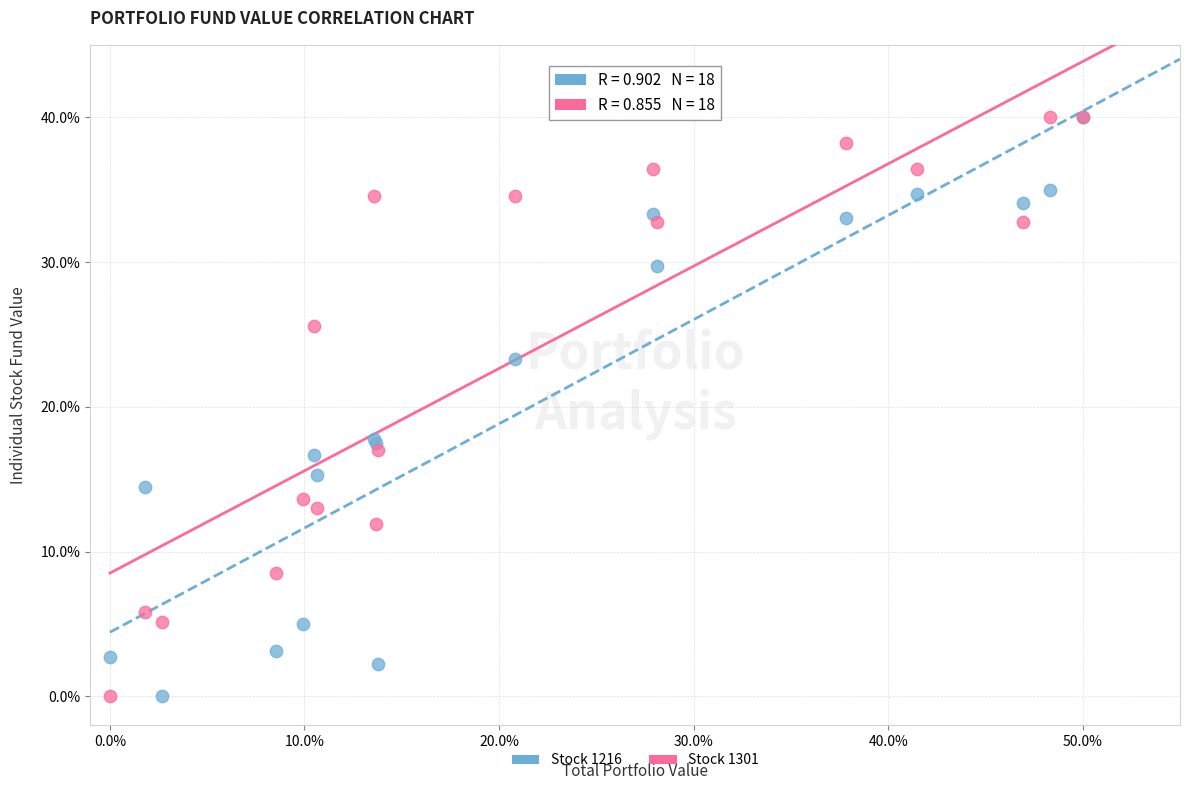

What are all the series names shown in the legend?

Stock 1216, Stock 1301